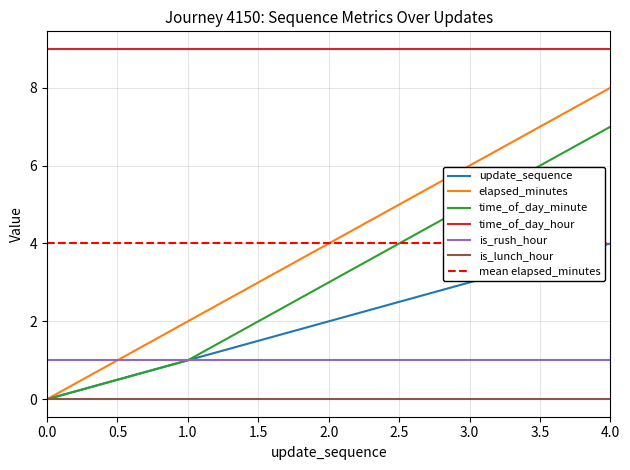

What is the difference between the second highest and minimum values in the update_sequence series?

3